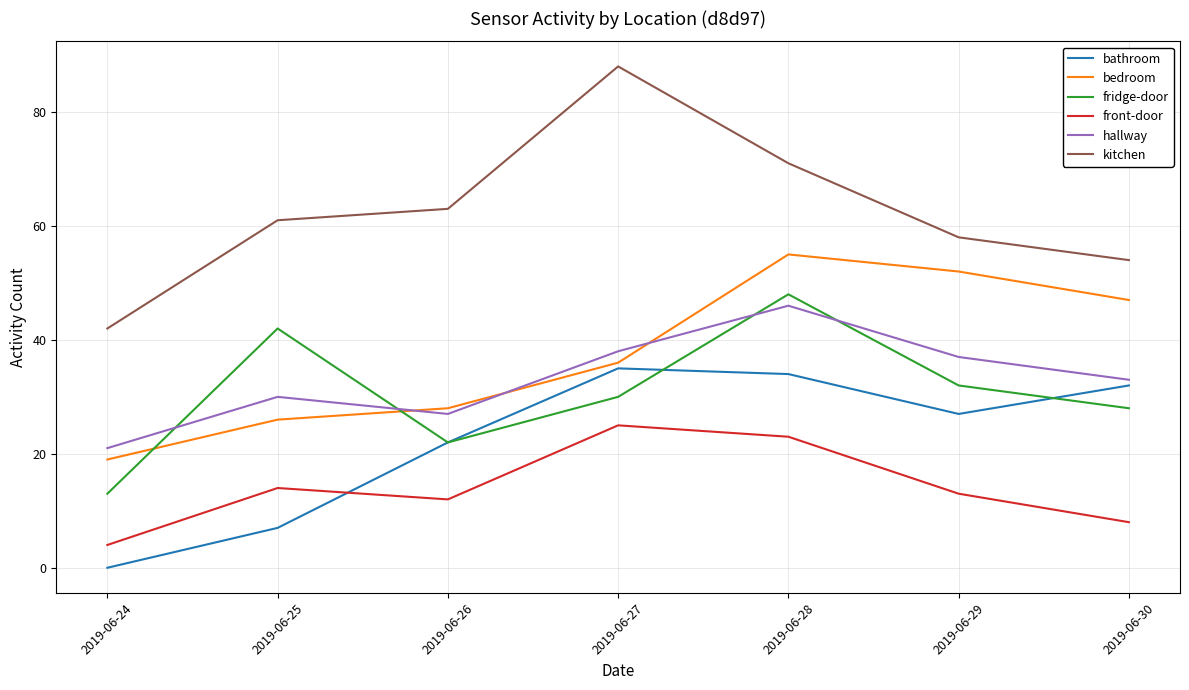

True or false: hallway and kitchen intersect in this chart.

False